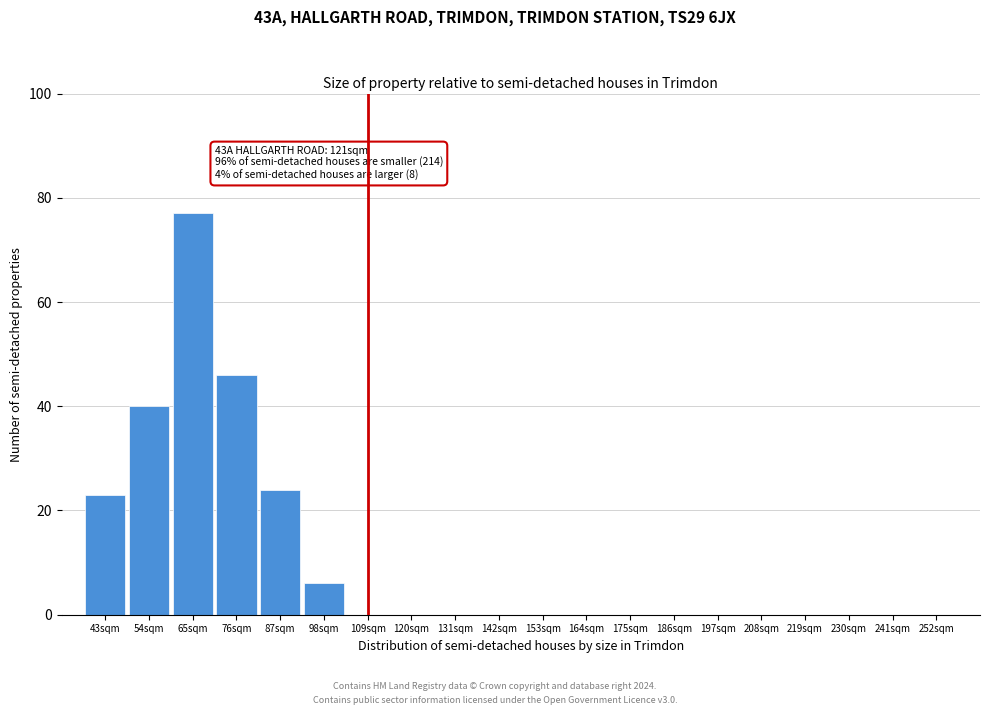

Reading right to left, extract all data points from this chart.

252sqm=0	241sqm=0	230sqm=0	219sqm=0	208sqm=0	197sqm=0	186sqm=0	175sqm=0	164sqm=0	153sqm=0	142sqm=0	131sqm=0	120sqm=0	109sqm=0	98sqm=6	87sqm=24	76sqm=46	65sqm=77	54sqm=40	43sqm=23